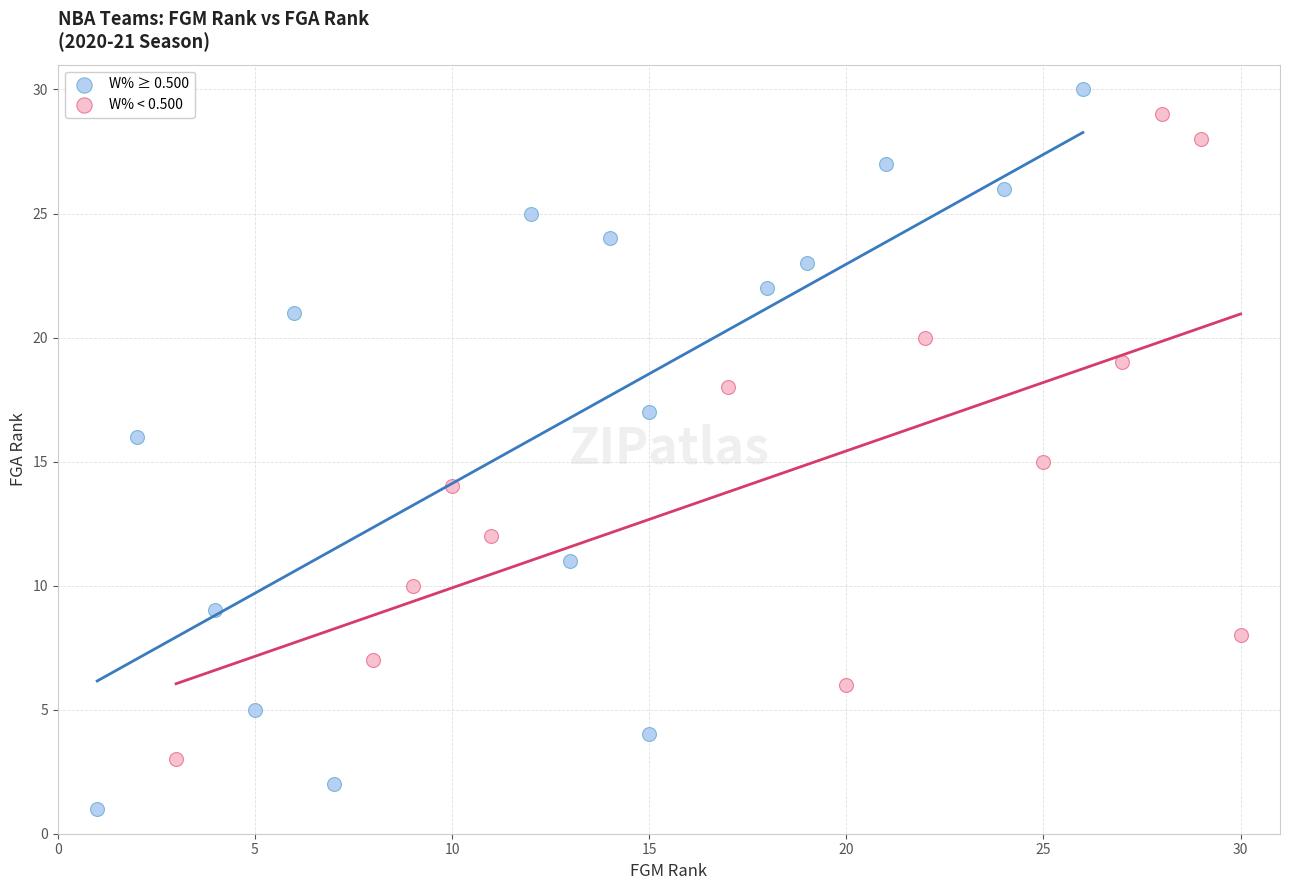

Which series has the widest spread of Y values?

W% ≥ 0.500